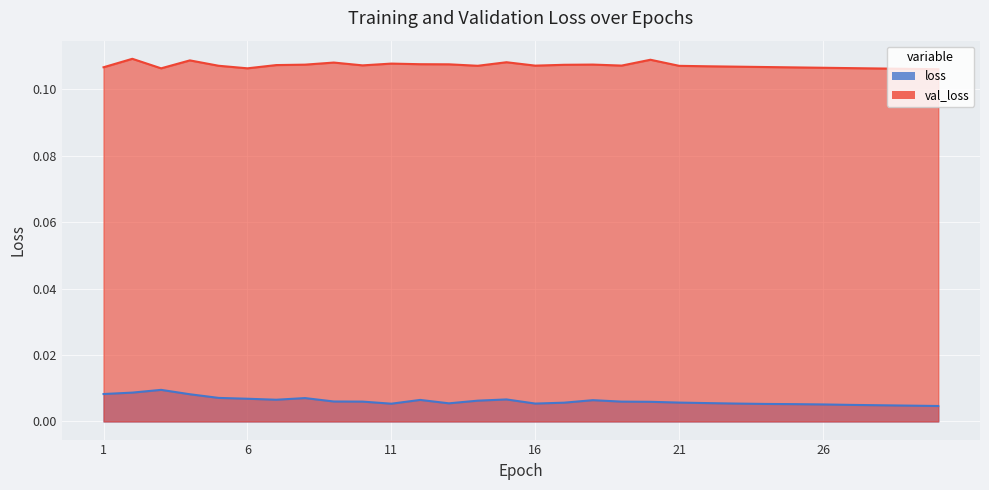

True or false: val_loss and loss intersect in this chart.

False